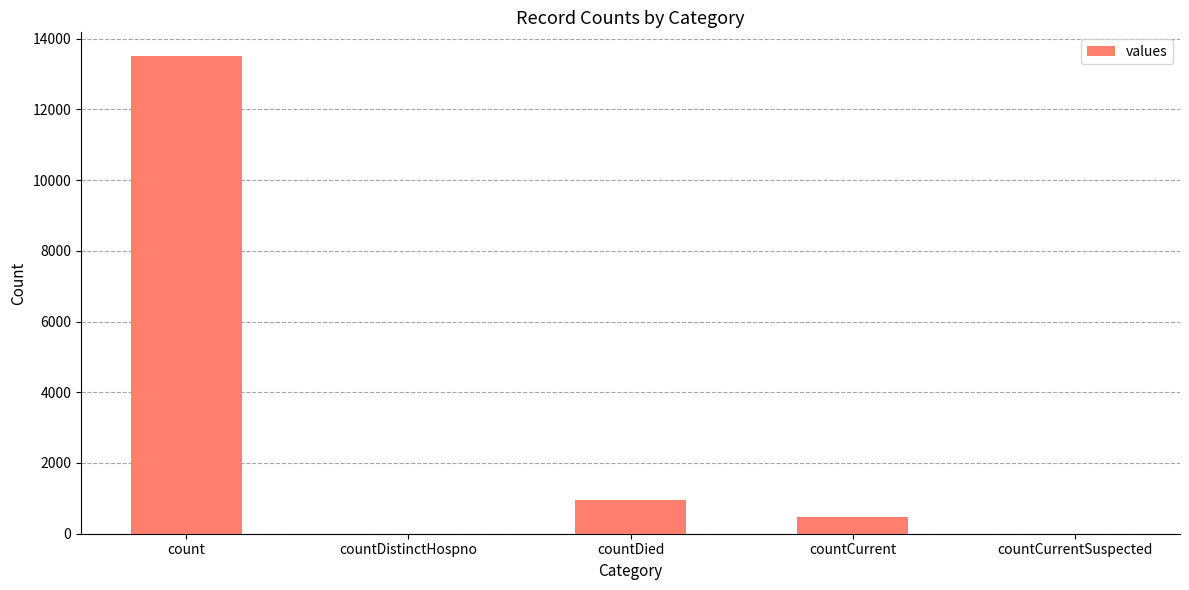

Reading left to right, extract all data points from this chart.

13501	0	966	465	0